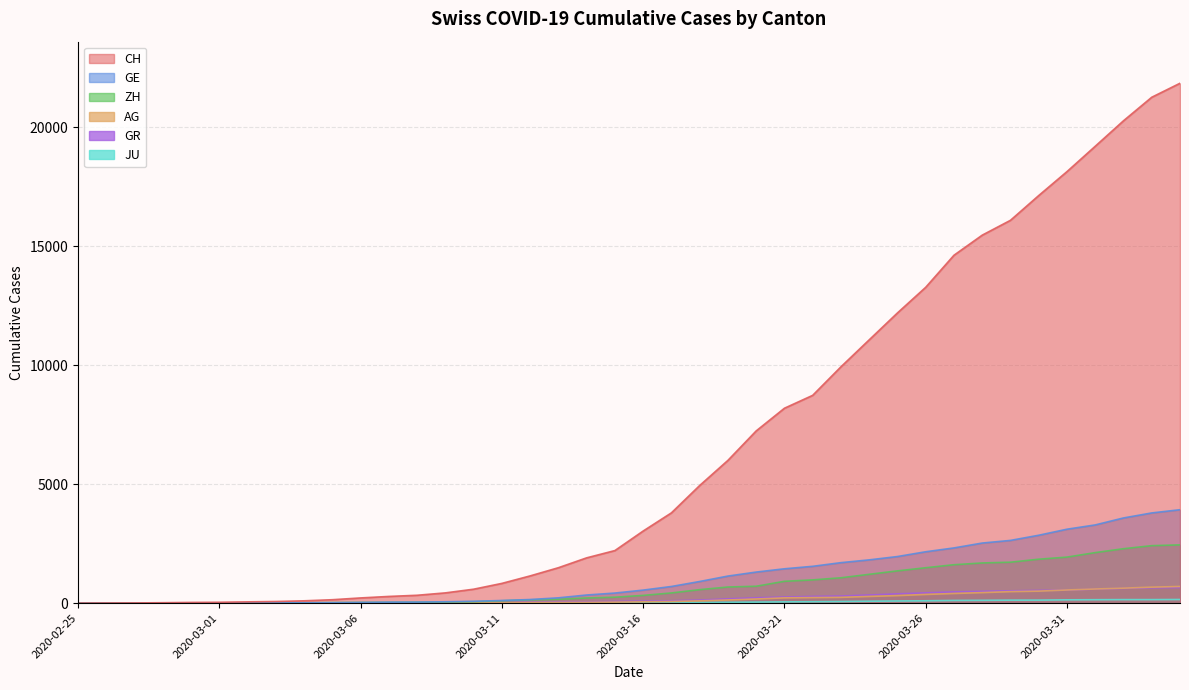

What is the value of the AG point at the 27th from the left?

235